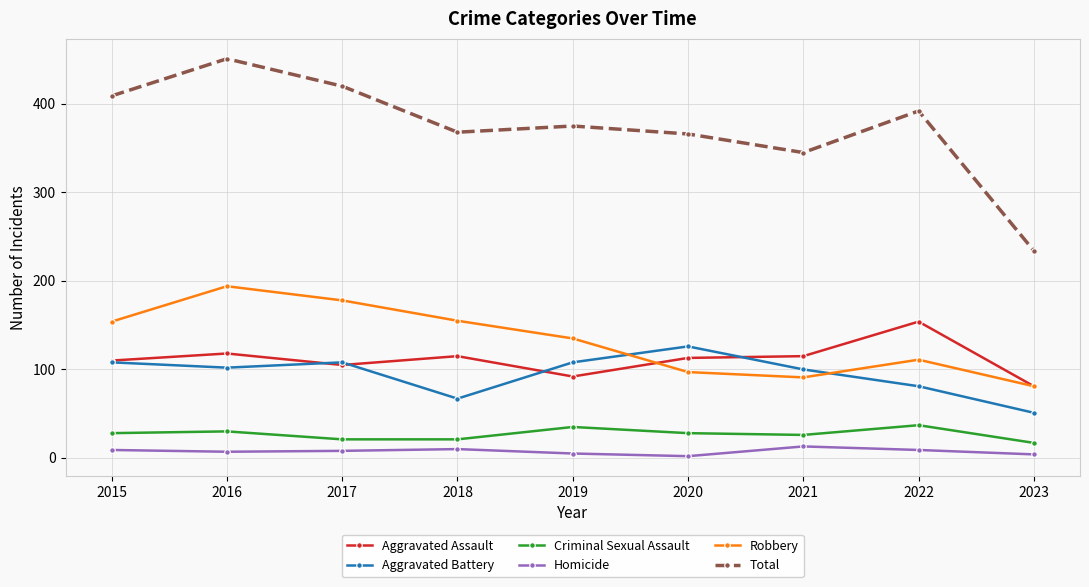

True or false: Robbery and Total cross at least once.

False